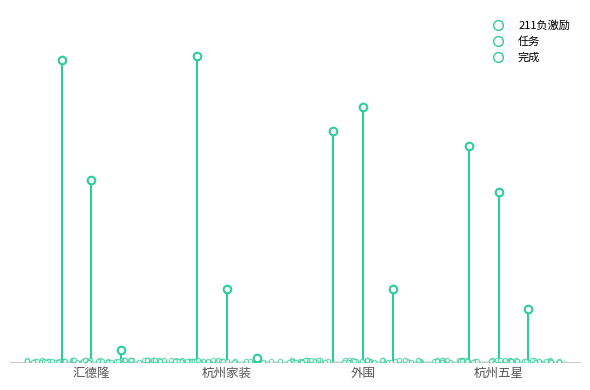

At which category is the sum across all series the highest?

外围